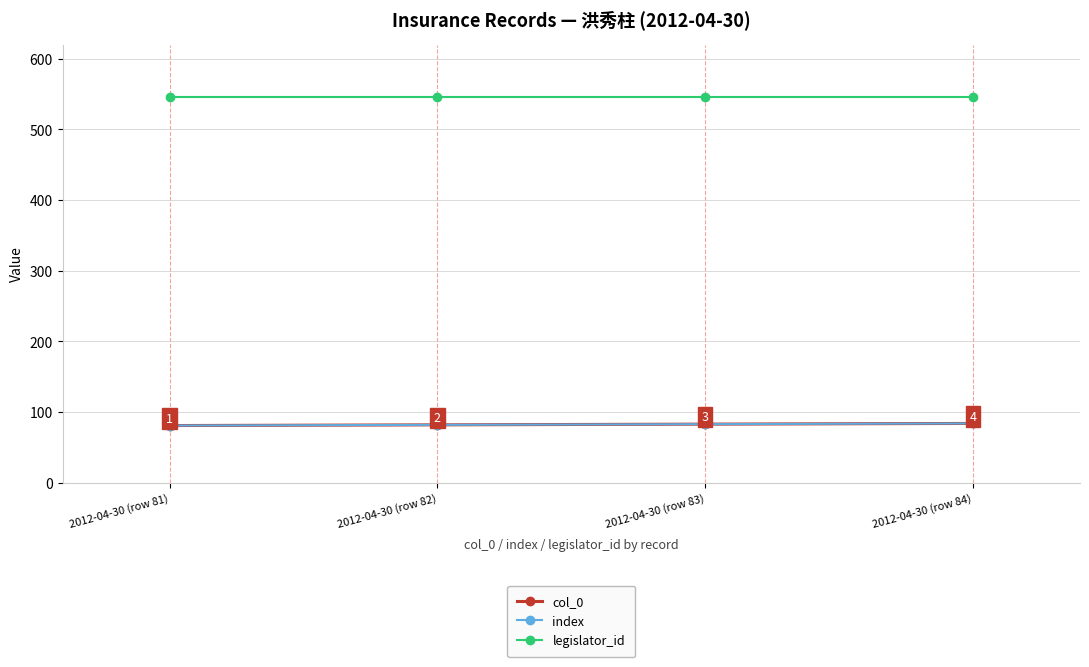

Where is index nearest to the value 82?

2012-04-30 (row 82)